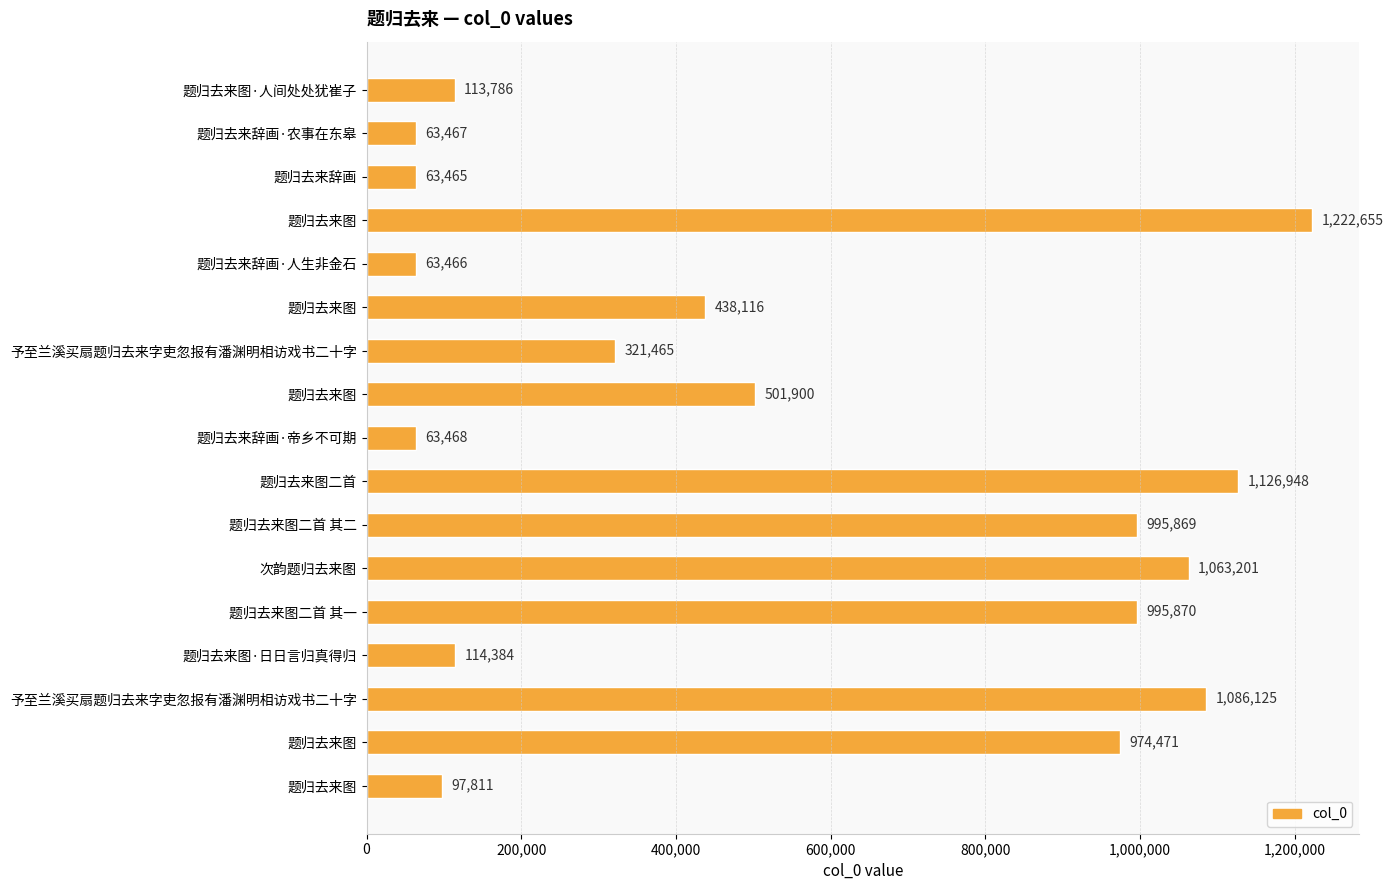

Does the chart contain any negative values?

No